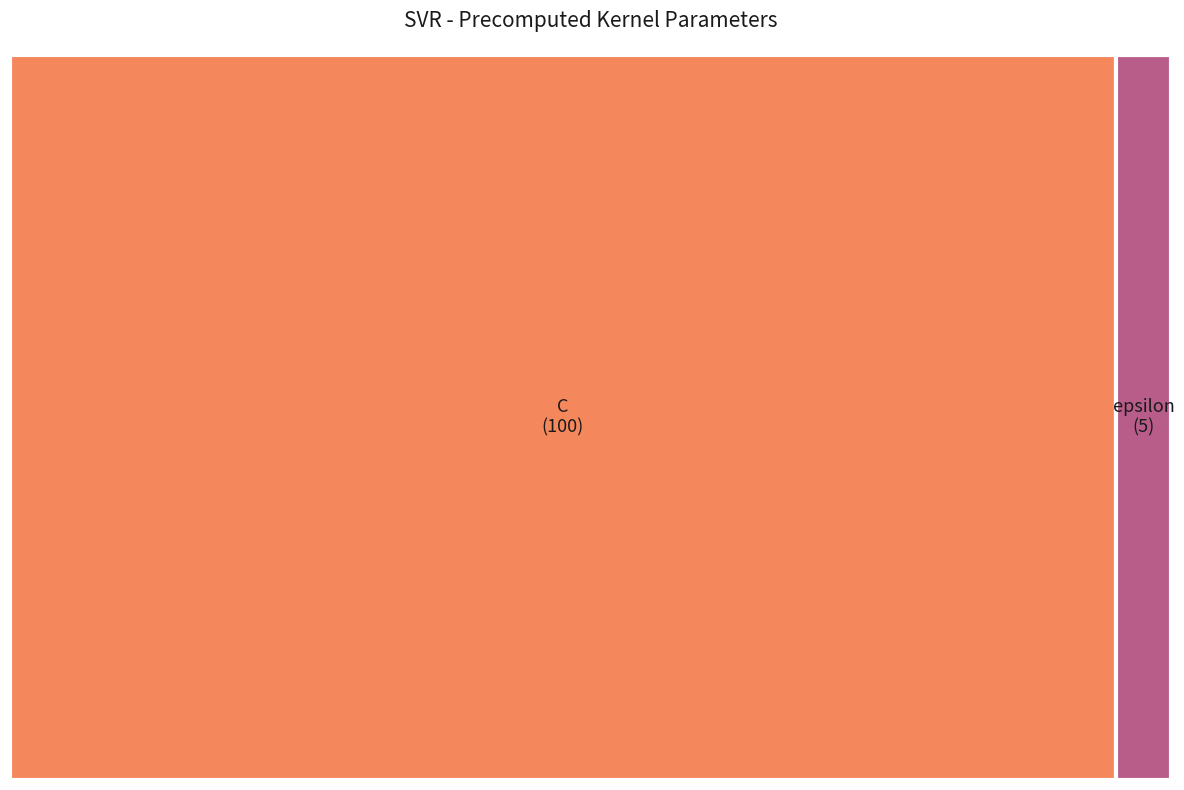

The C slice represents 95% of the pie. True or false?

True